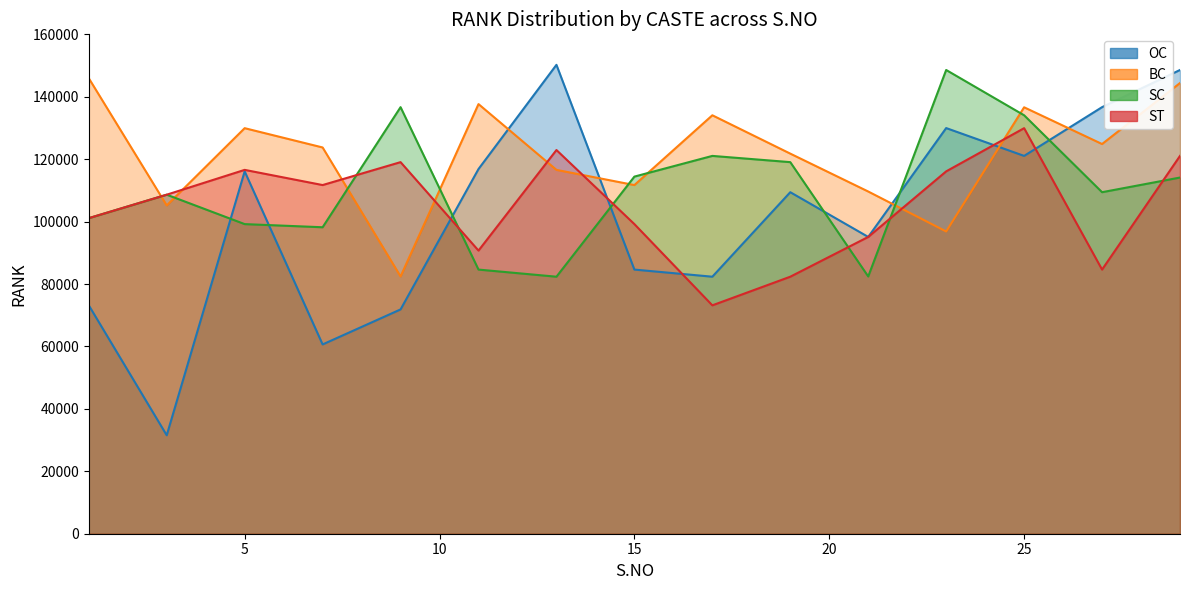

After their last crossing, which series has the higher values: ST or OC?

OC